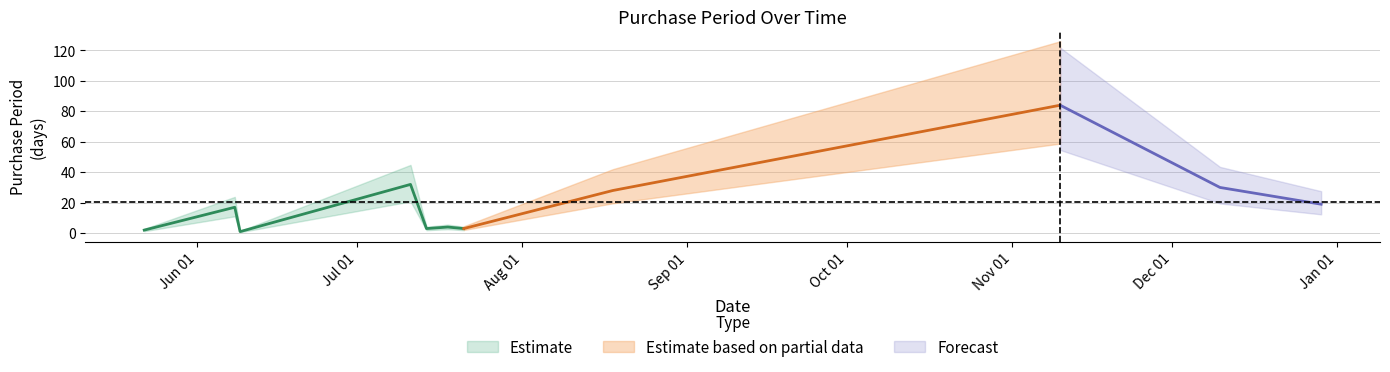

What is the label of the 2nd point from the right?

2015-12-10